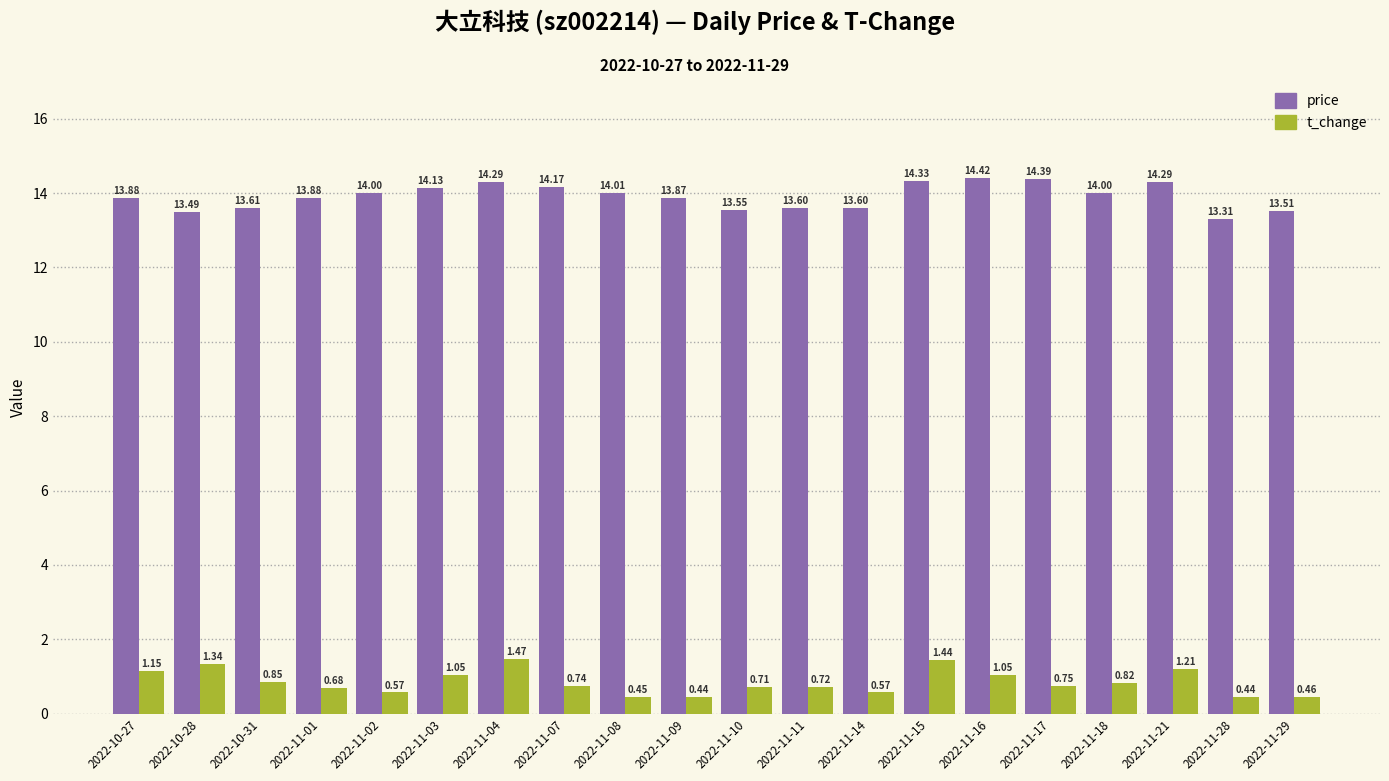

What is the difference between the second highest and second lowest values in the t_change series?

1.0